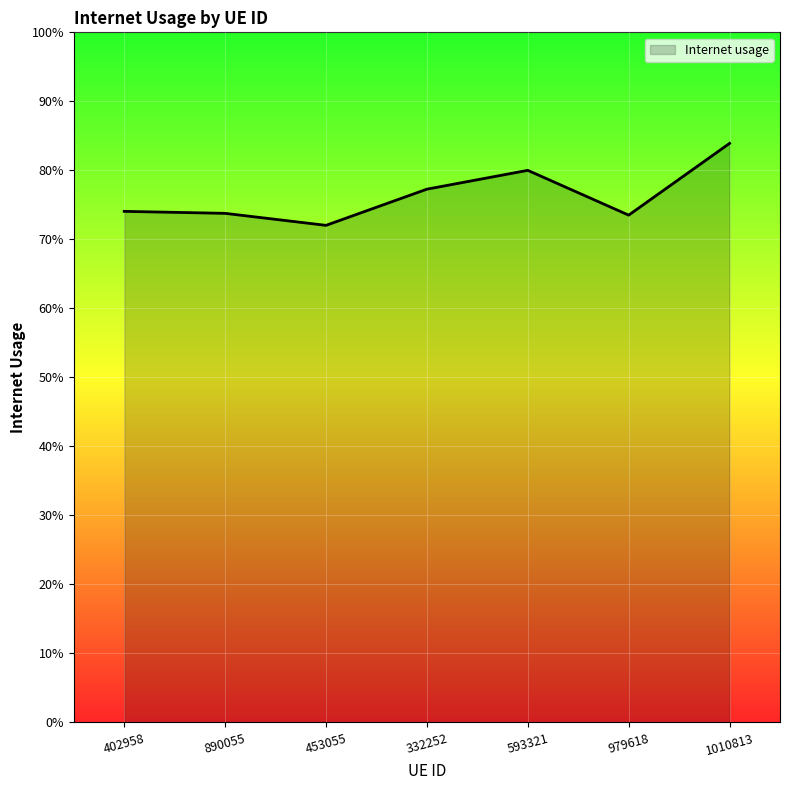

Does the chart have visible grid lines?

Yes